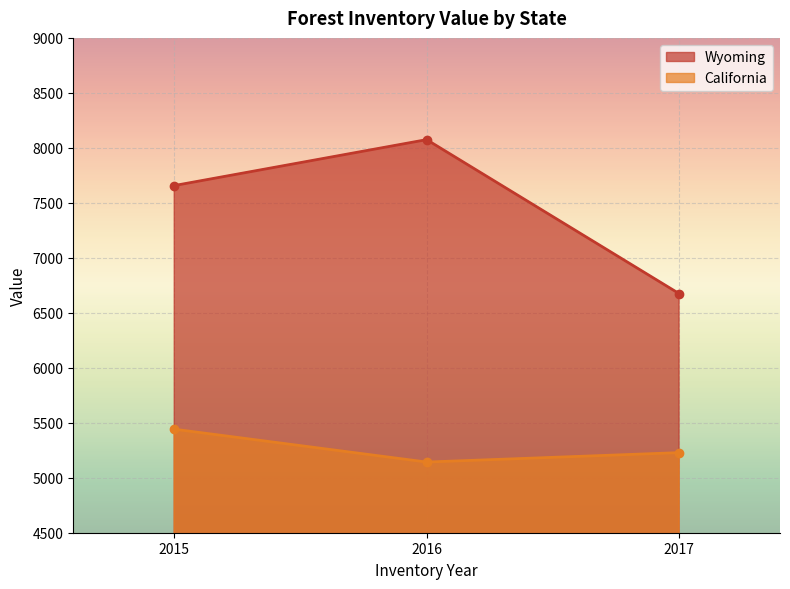

At which category is the sum across all series the highest?

2016